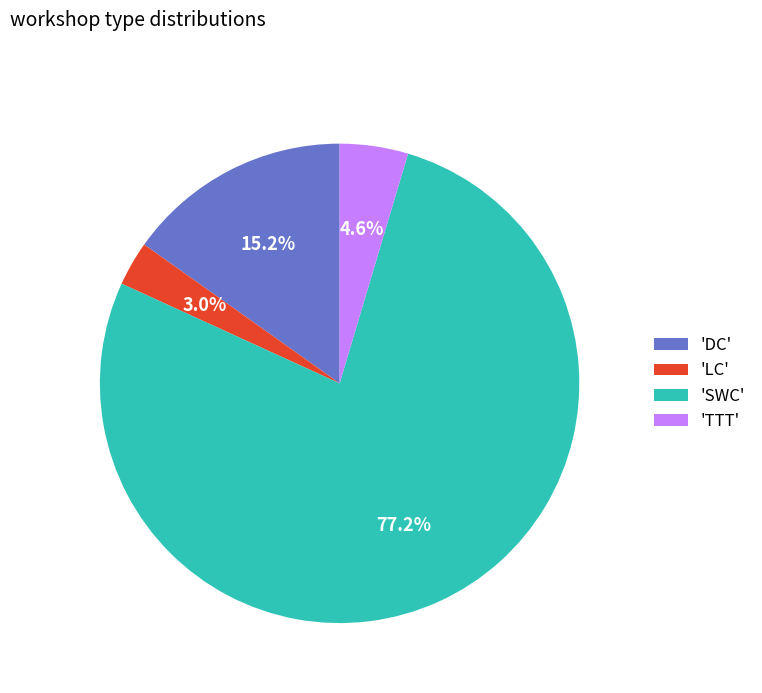

Count the number of slices in the pie.

4